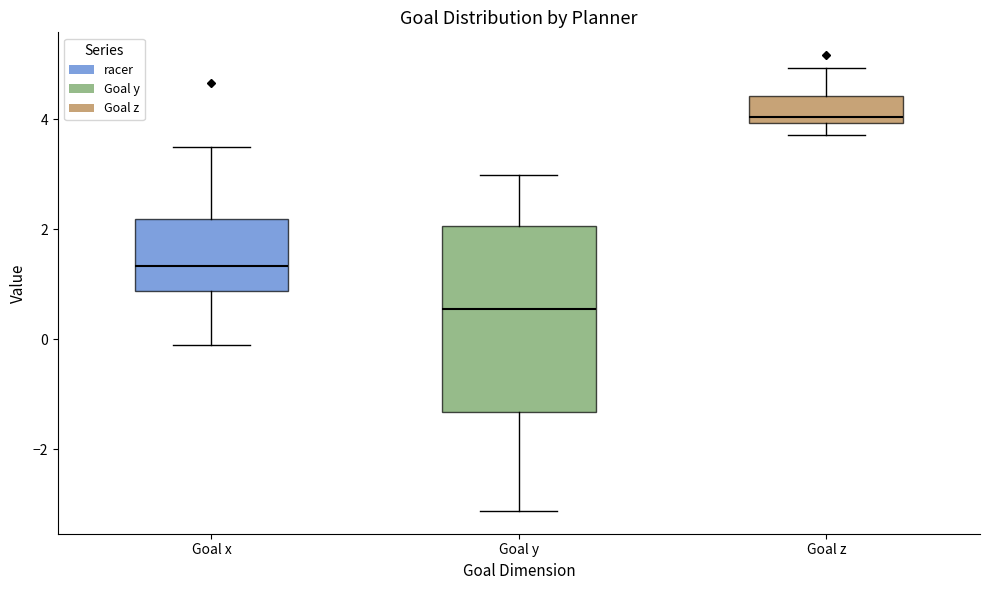

Which box has the highest median line?

Goal z